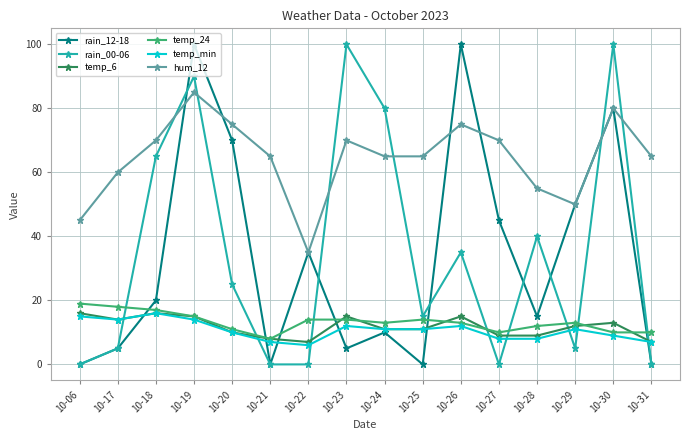

In hum_12, how many points are higher than both neighbors (excluding endpoints)?

4